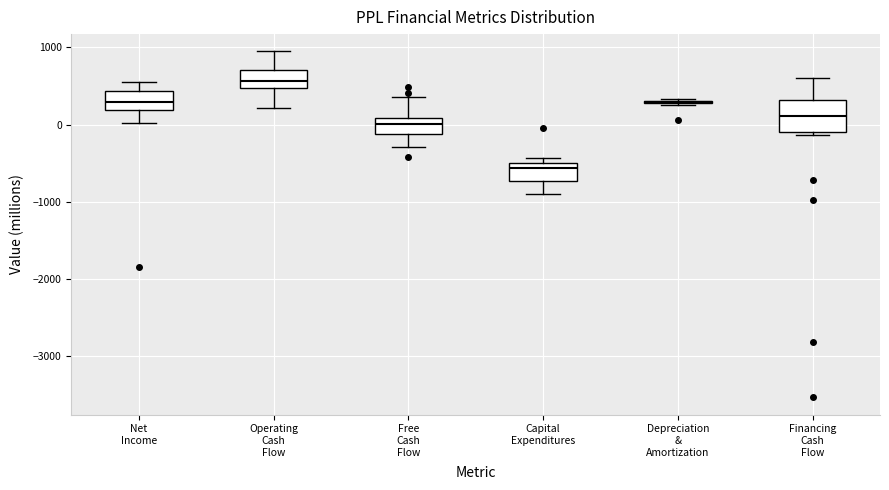

Where does the median line of the box for Operating Cash Flow sit on the y-axis? The values are not printed on the chart, so give them approximately, as read against the axis.

600